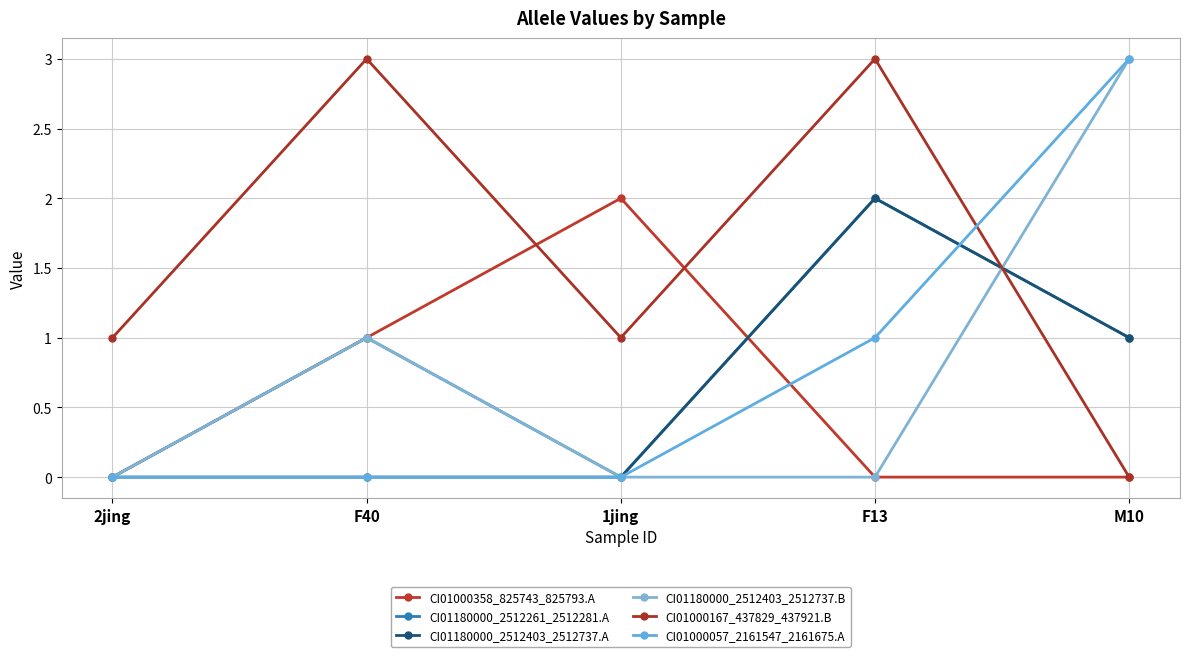

What is the spread (max minus min) of values at 2jing?

1